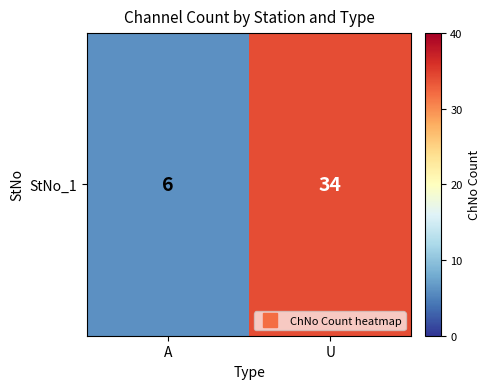

Is it true that the value at A is 11?

False